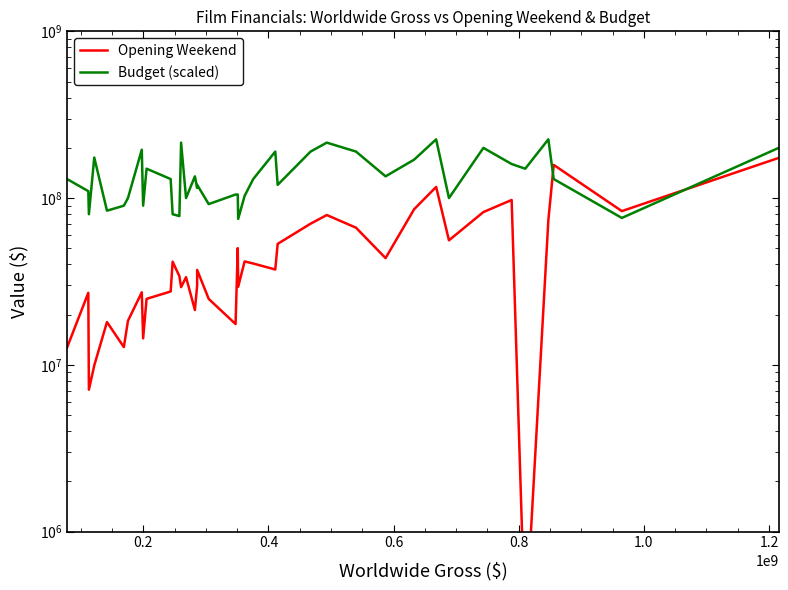

How many times do Budget (scaled) and Opening Weekend cross each other?

2